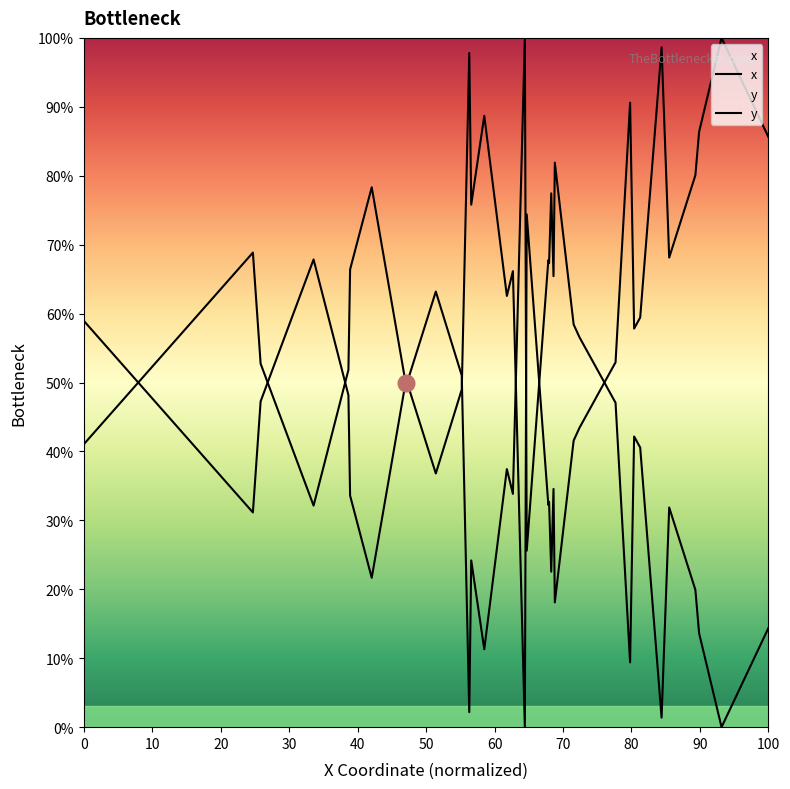

Reading left to right, extract all data points from this chart.

x: 58.9	31.1	47.3	67.9	62.0	48.2	33.6	26.4	21.7	49.6	49.6	63.2	51.0	2.2	24.2	11.3	37.4	36.5	33.8	100.0	25.6	67.8	67.3	77.4	65.4	81.9	58.4	56.6	56.5	50.5	47.1	9.4	42.2	40.6	1.4	31.9	19.9	13.6	0.0	14.4
y: 41.1	68.9	52.7	32.1	38.0	51.8	66.4	73.6	78.3	50.4	50.4	36.8	49.0	97.8	75.8	88.7	62.6	63.5	66.2	0.0	74.4	32.2	32.7	22.6	34.6	18.1	41.6	43.4	43.5	49.5	52.9	90.6	57.8	59.4	98.6	68.1	80.1	86.4	100.0	85.6